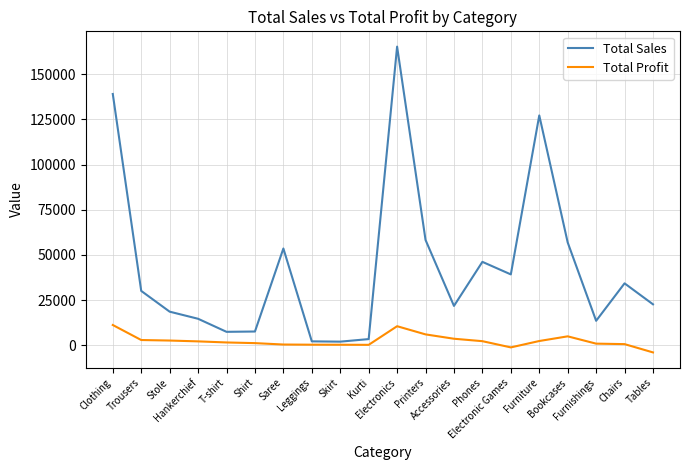

What is the greatest value displayed?

165267